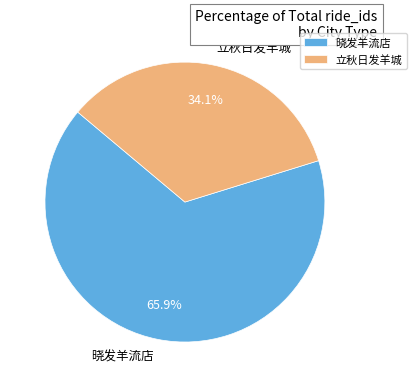

The 立秋日发羊城 slice represents 23% of the pie. True or false?

False